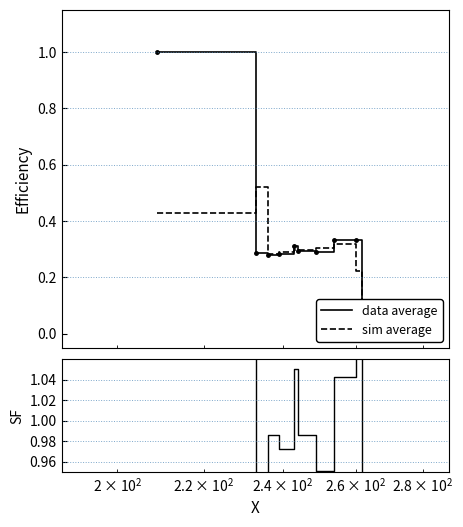

How many data points in data average are above 0?

9